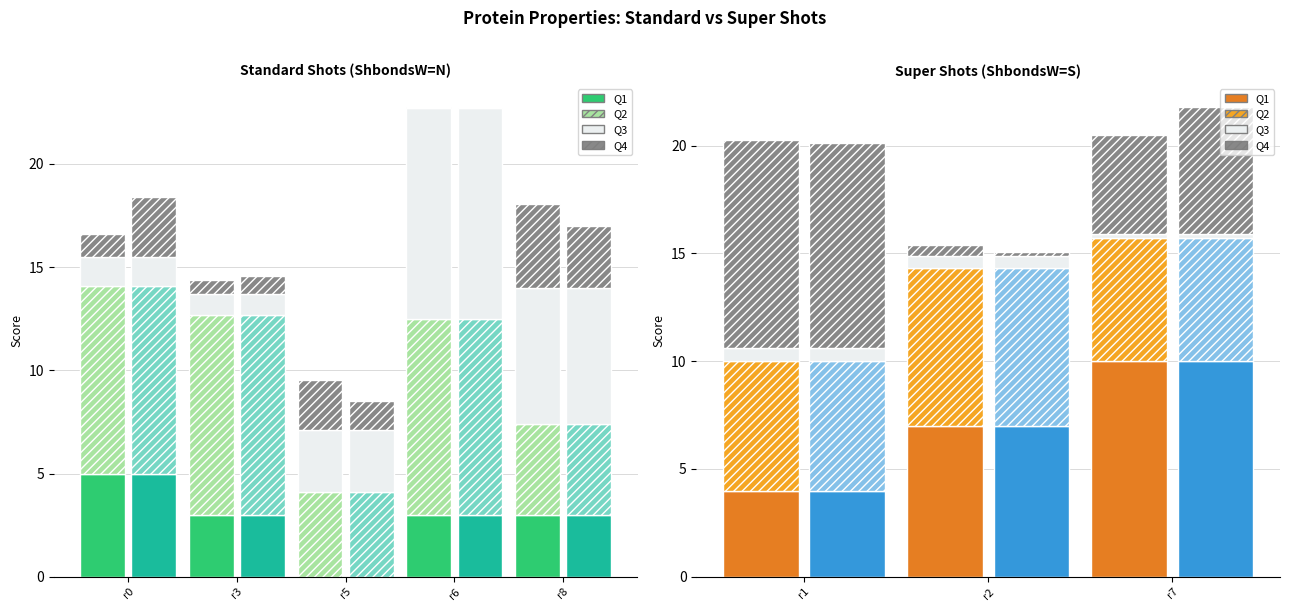

How many Q1 values are between 4 and 10?

3